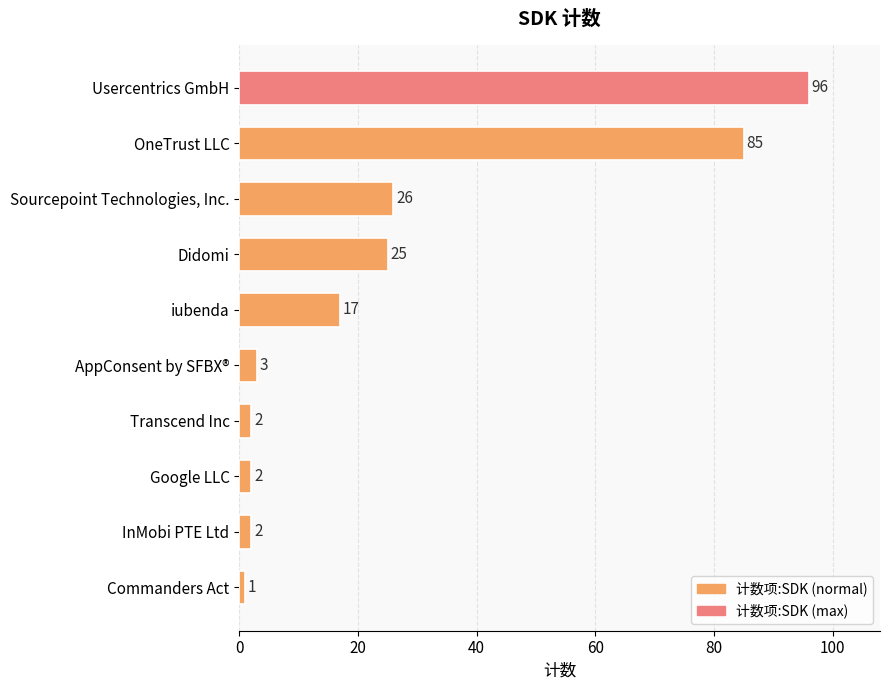

Is it true that the value at AppConsent by SFBX® is 3?

True